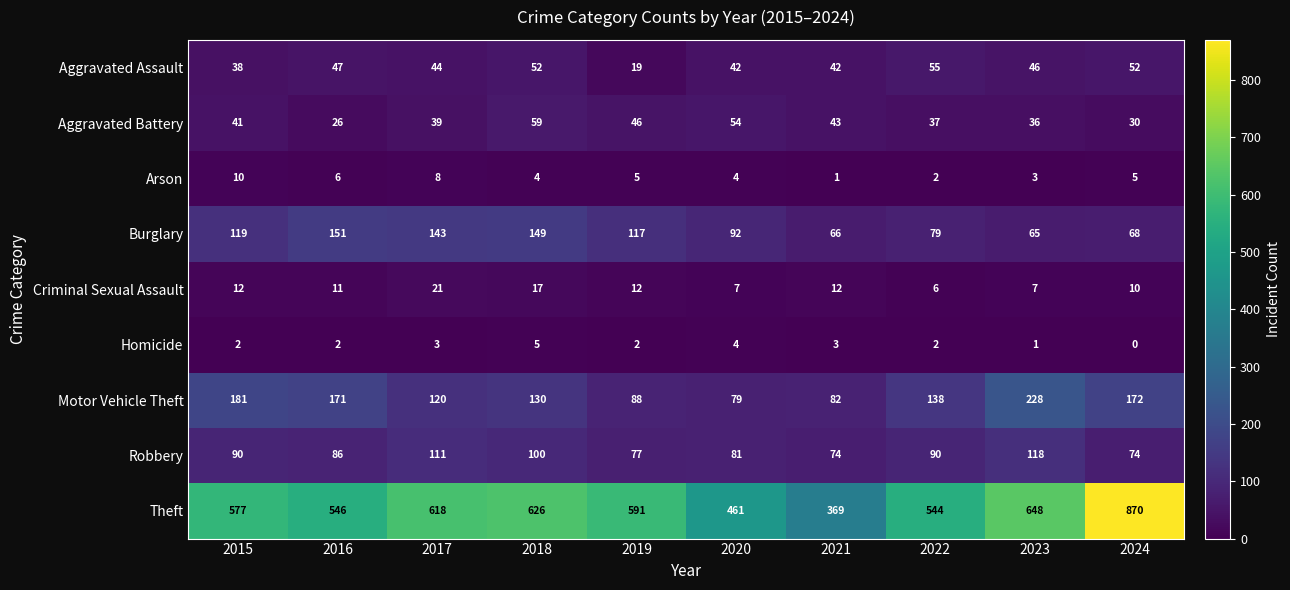

Which series has the largest total across all categories?

Theft